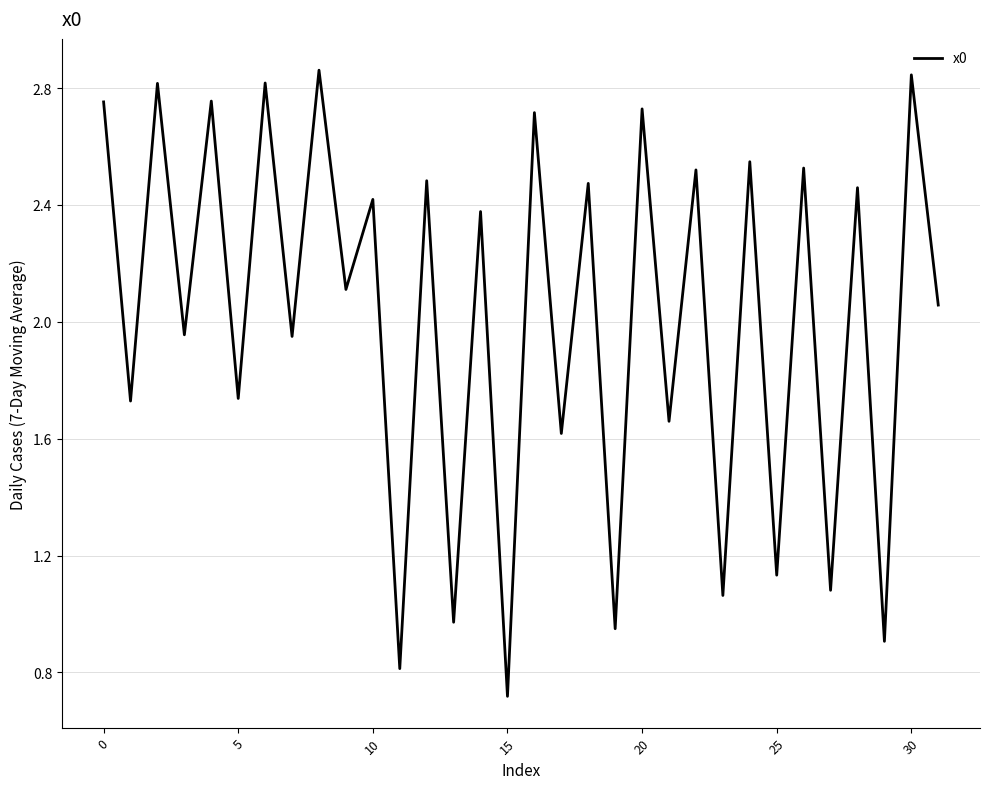

What is the smallest value displayed?

0.7